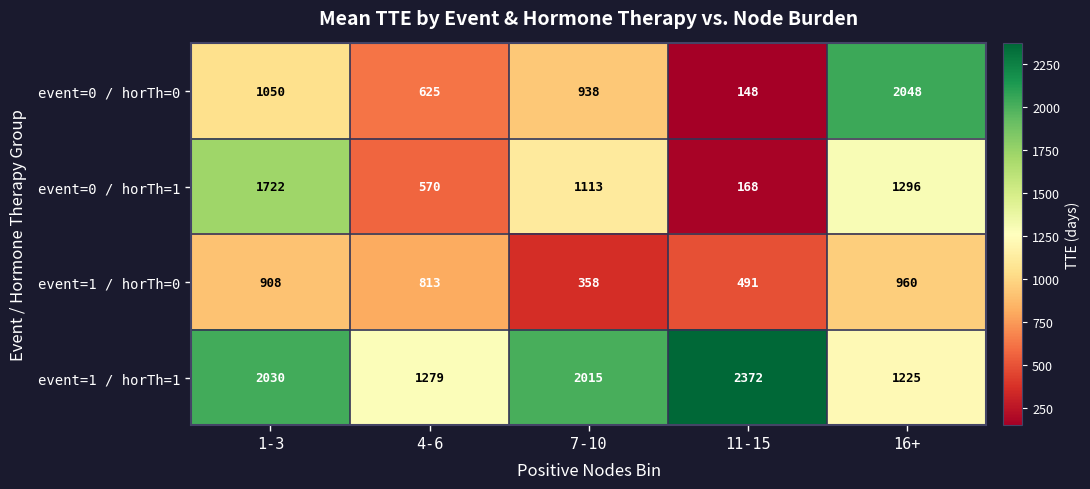

Is it true that event=0 / horTh=0 equals 230 at 4-6?

False